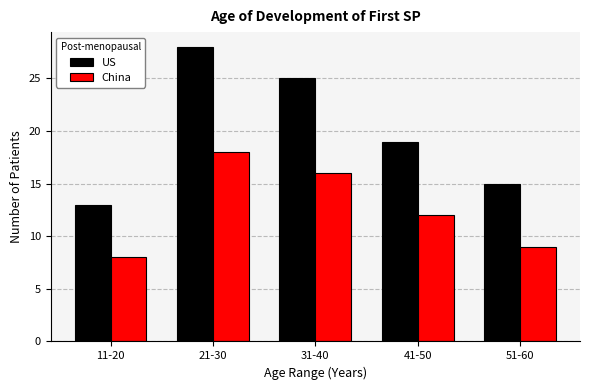

Reading right to left, list all the values displayed in this chart.

US: 15	19	25	28	13
China: 9	12	16	18	8